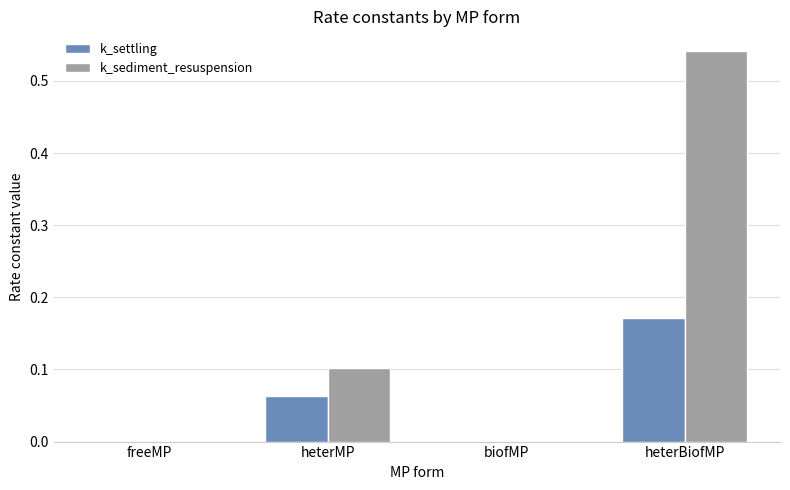

At which category is the sum across all series the highest?

heterBiofMP